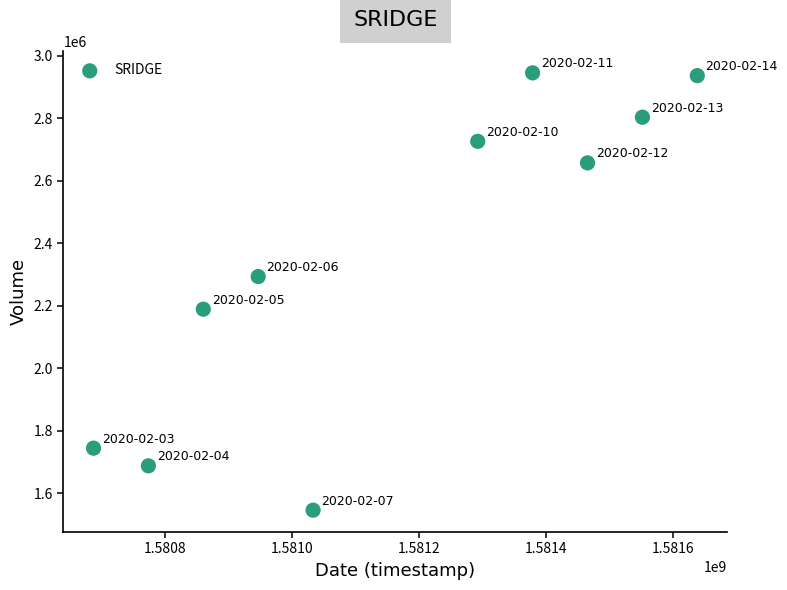

What is the average Y value?

2352840